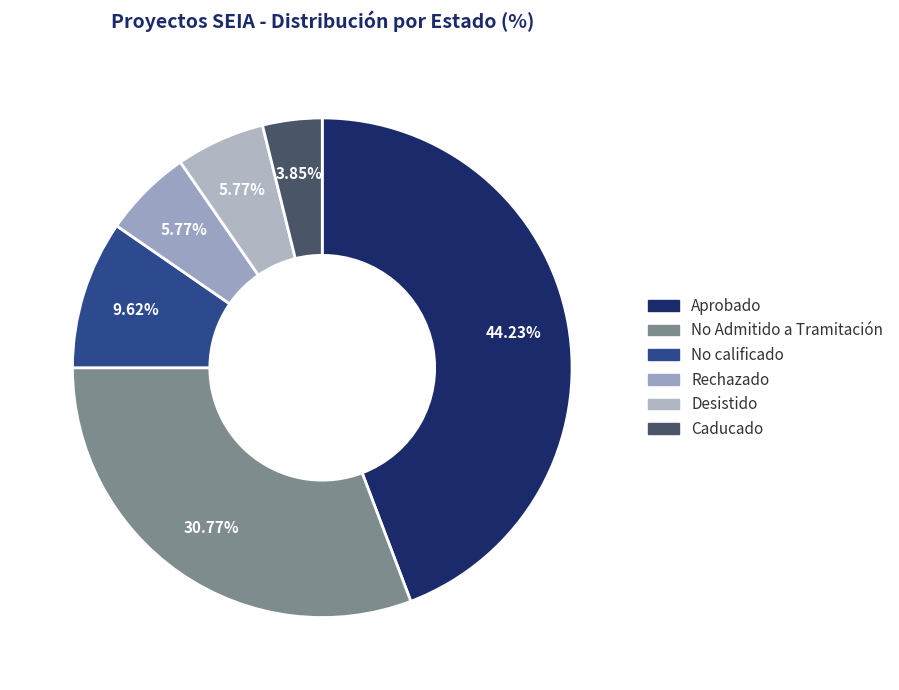

What is the total percentage of Aprobado and Rechazado?

50.0%